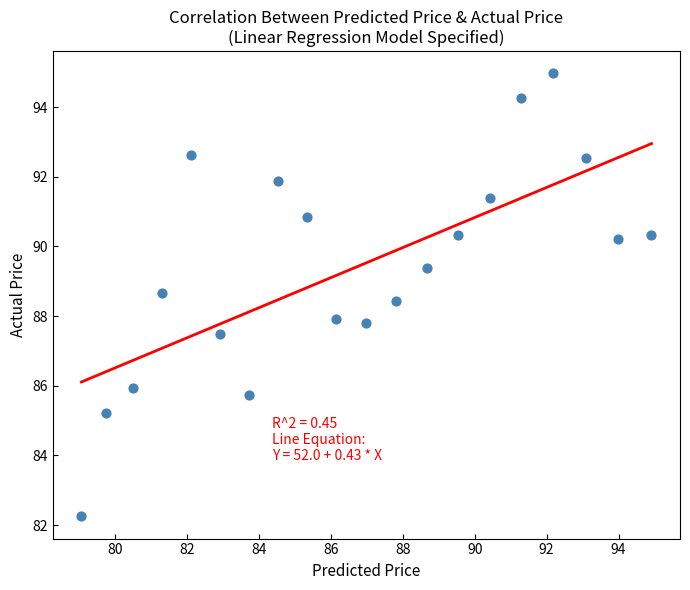

What is the range of Y values (max minus min)?

12.7